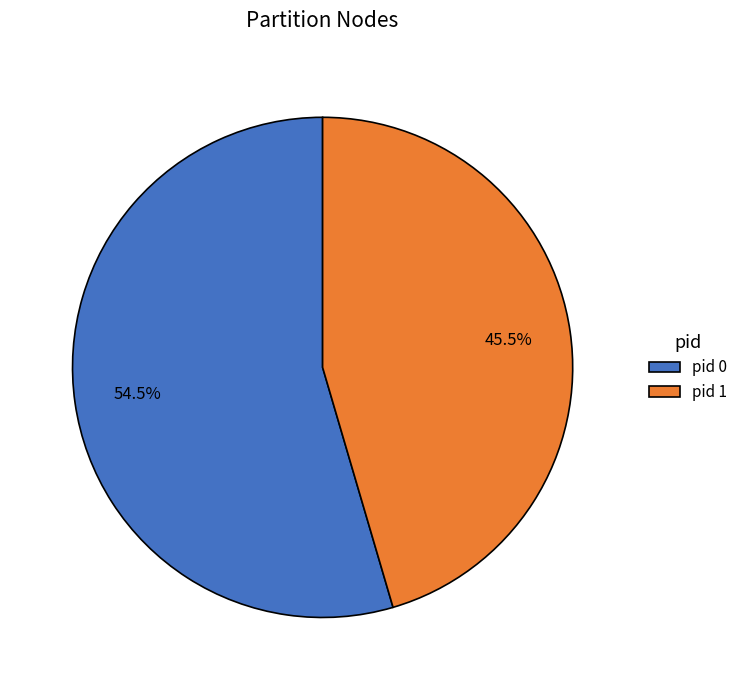

Rank the categories by value from lowest to highest.

pid 1, pid 0